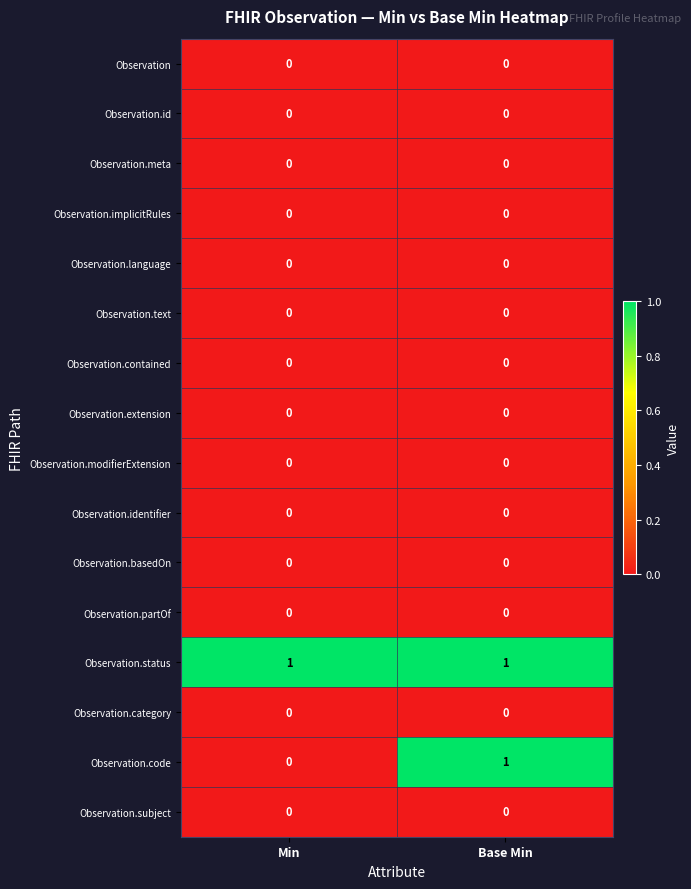

Which series has the widest spread of values?

Observation.code